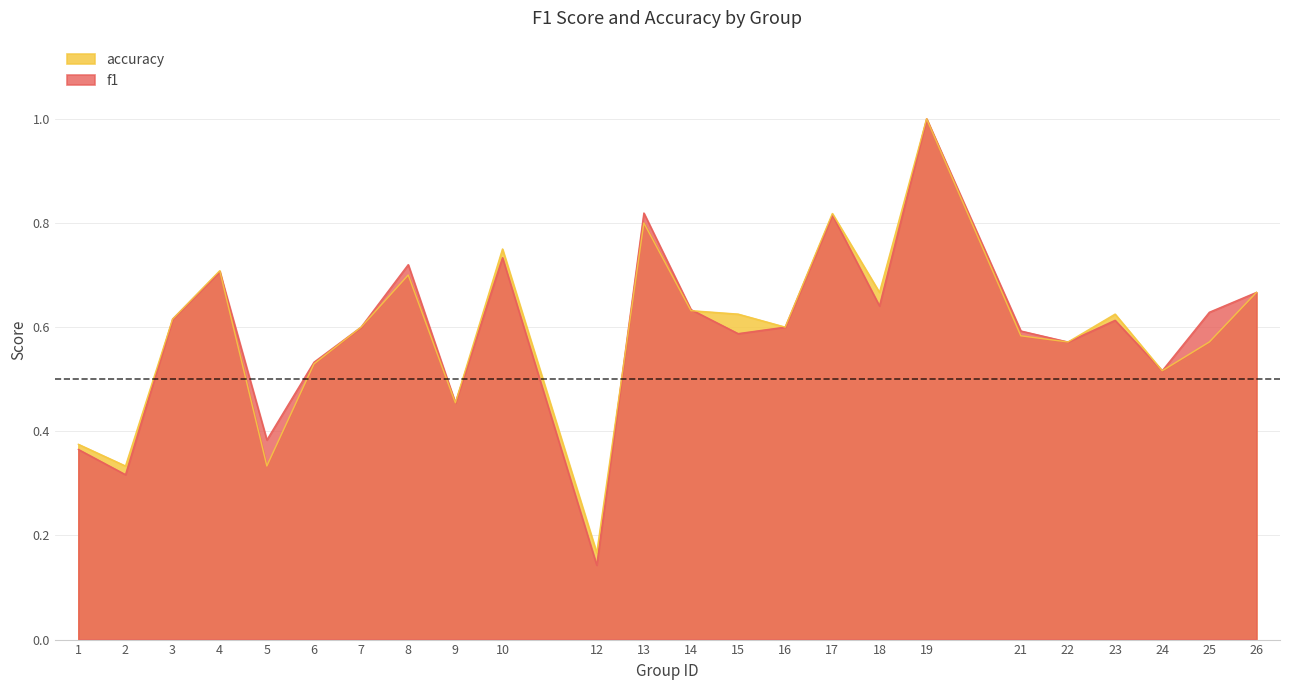

What is the value of the accuracy point at the 20th from the left?

0.6